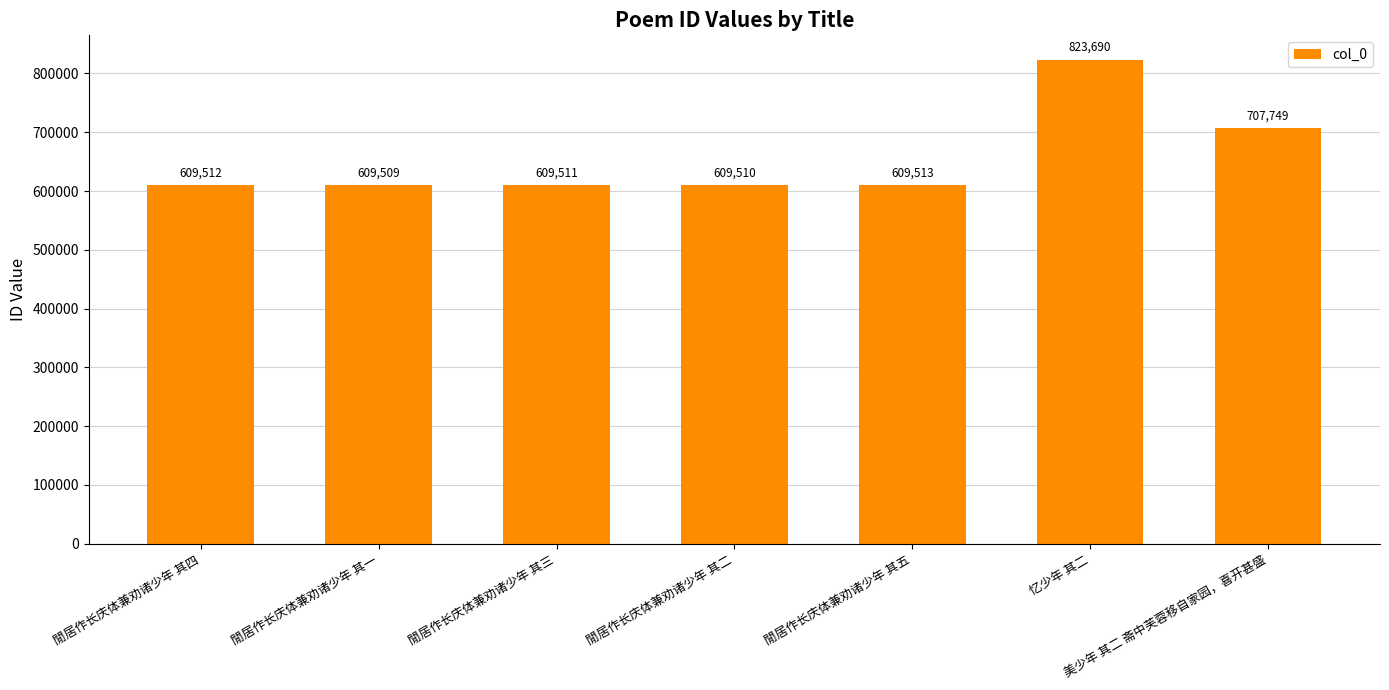

The chart shows a value of 200977 at 閒居作长庆体兼劝诸少年 其四. True or false?

False